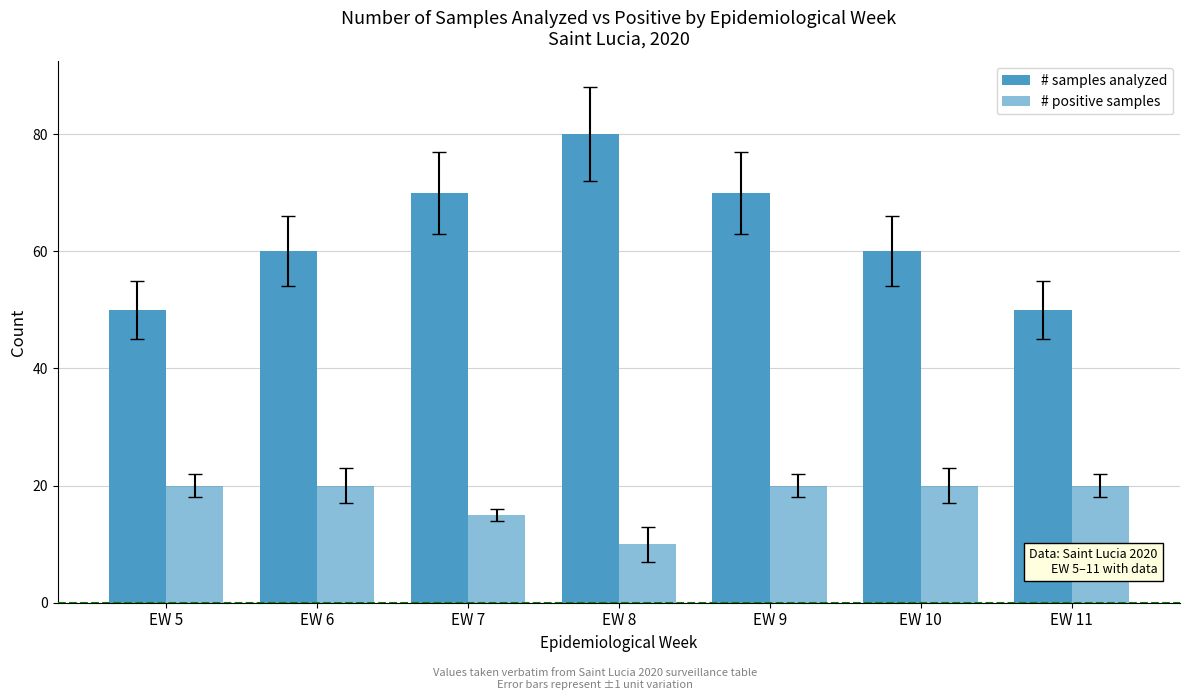

How many series are shown in this chart?

2